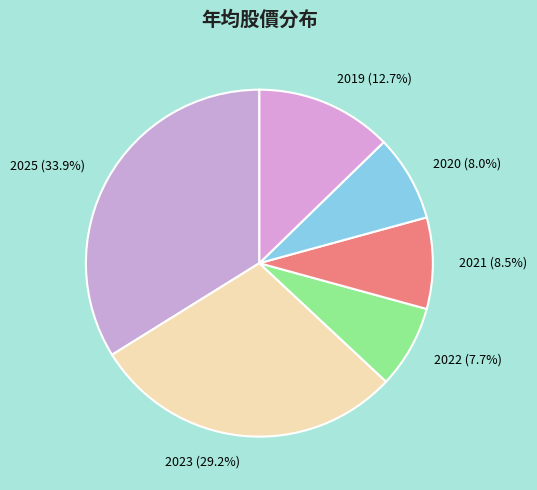

To the nearest percent, what is the difference between the largest and smallest slice percentages?

26%